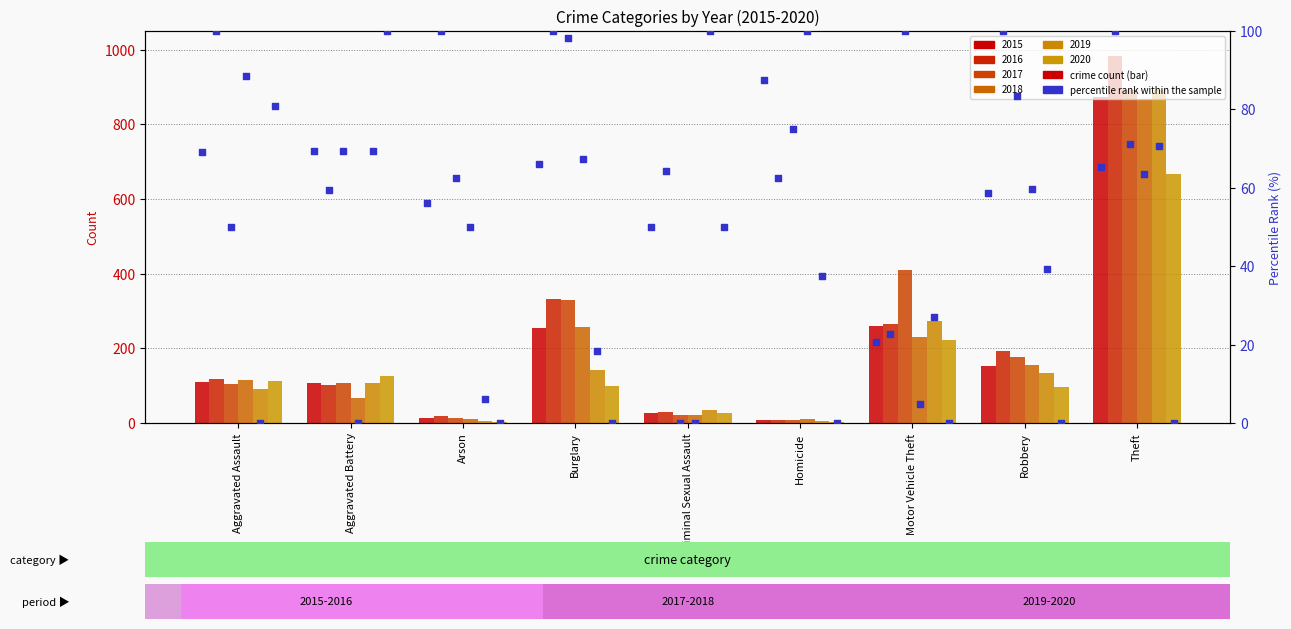

At how many categories does at least one series exceed 436?

1